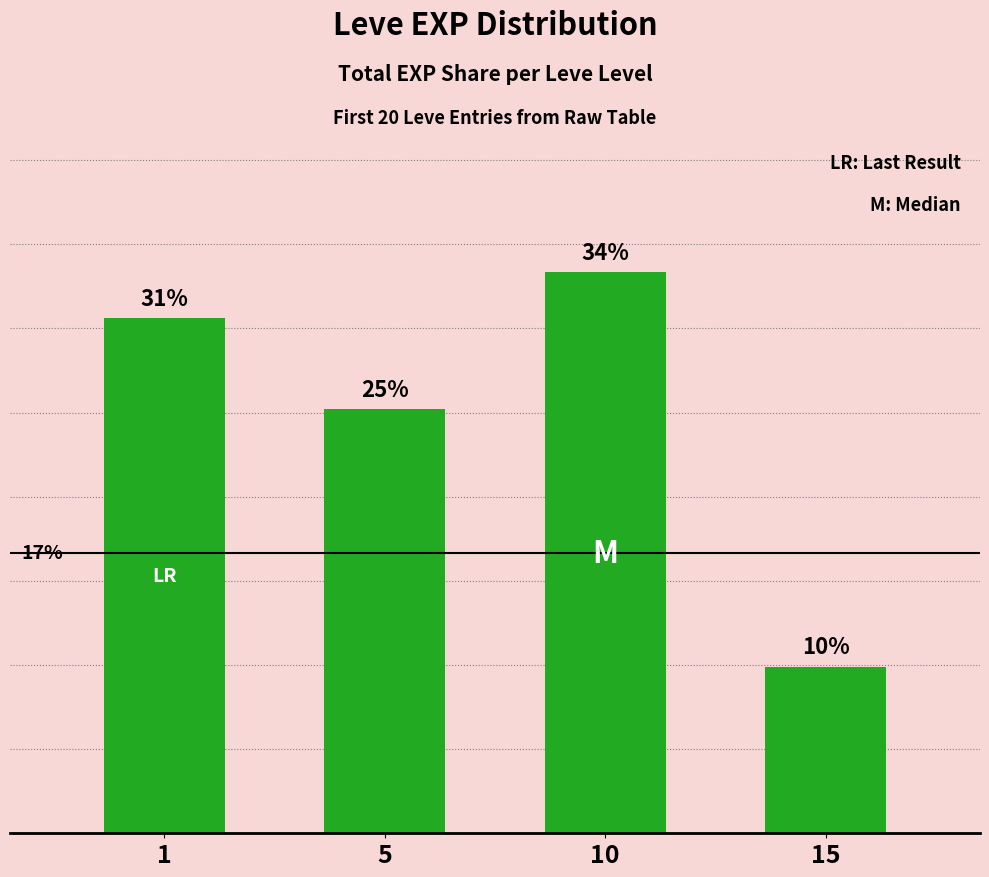

Are the bars horizontal?

No